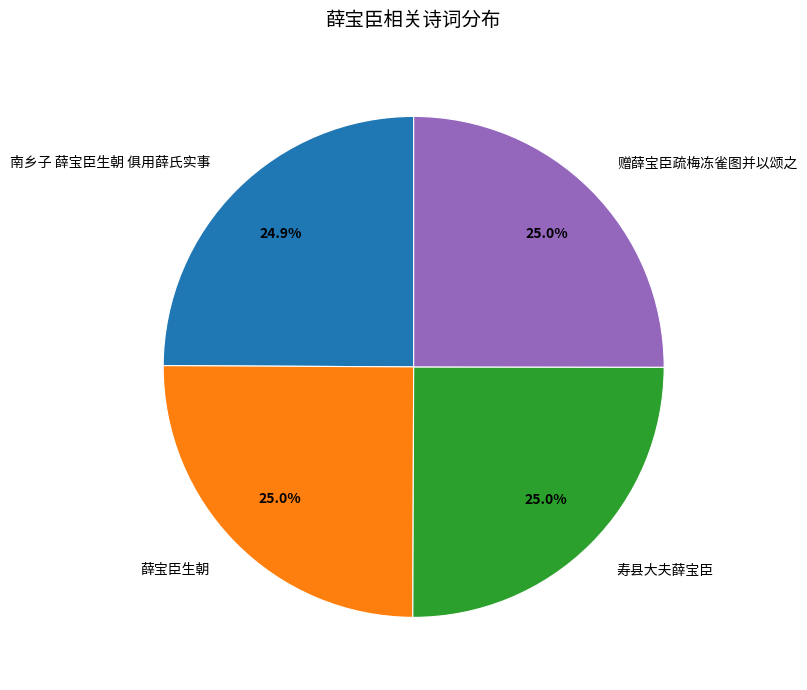

Count the number of slices in the pie.

4